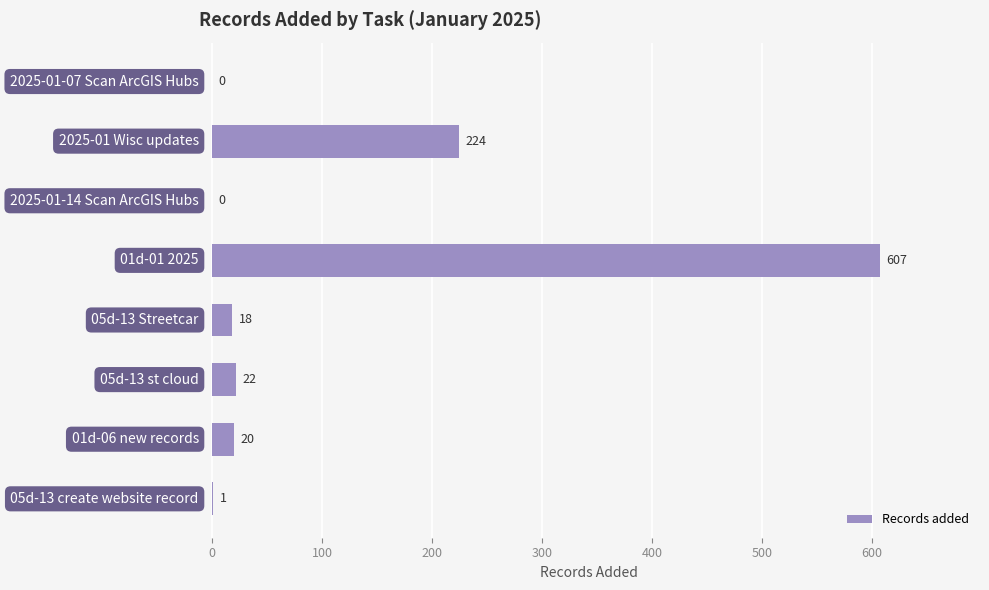

What is the greatest value displayed?

607